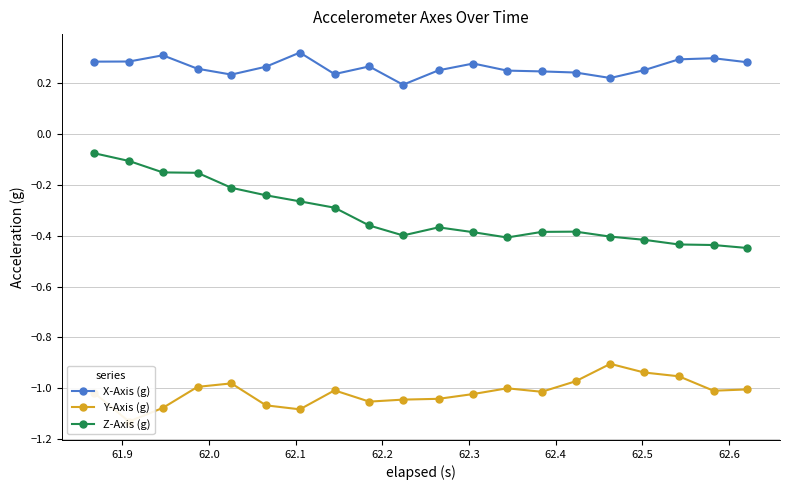

True or false: X-Axis (g) has more than 1 points higher than both neighbors.

True